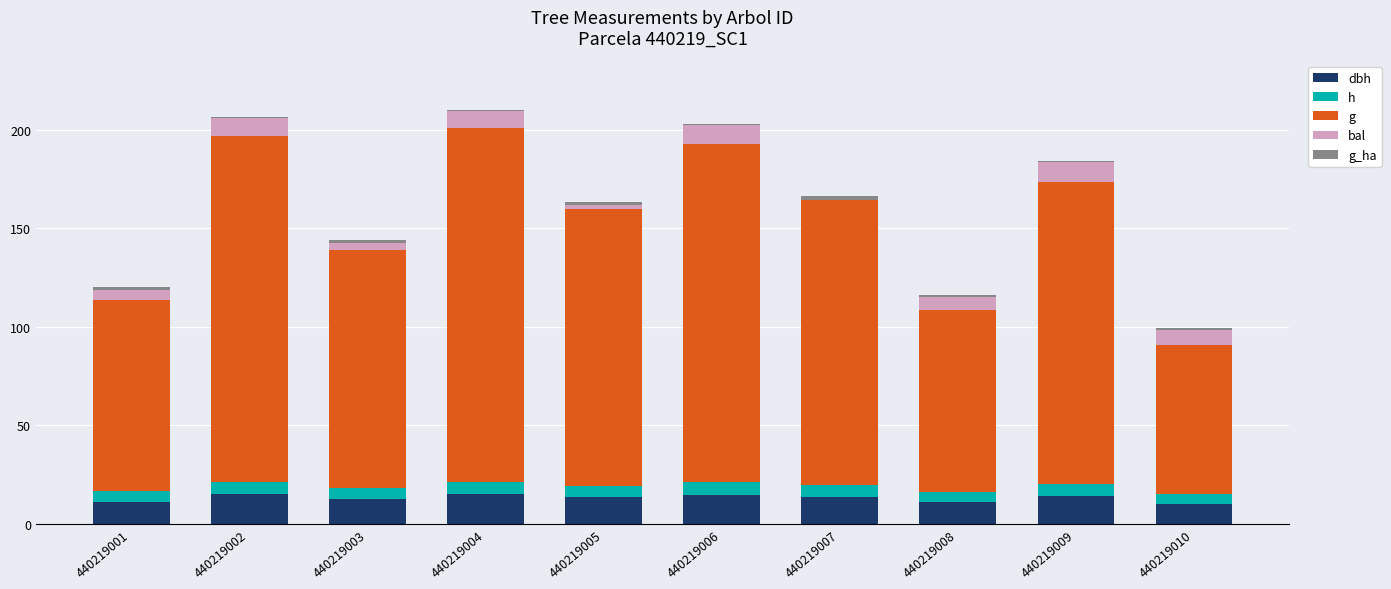

Does the chart contain stacked bars?

Yes